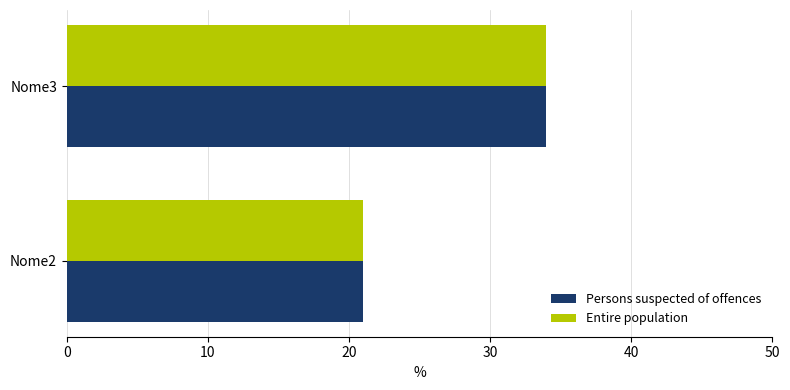

How many distinct data groups are displayed?

2